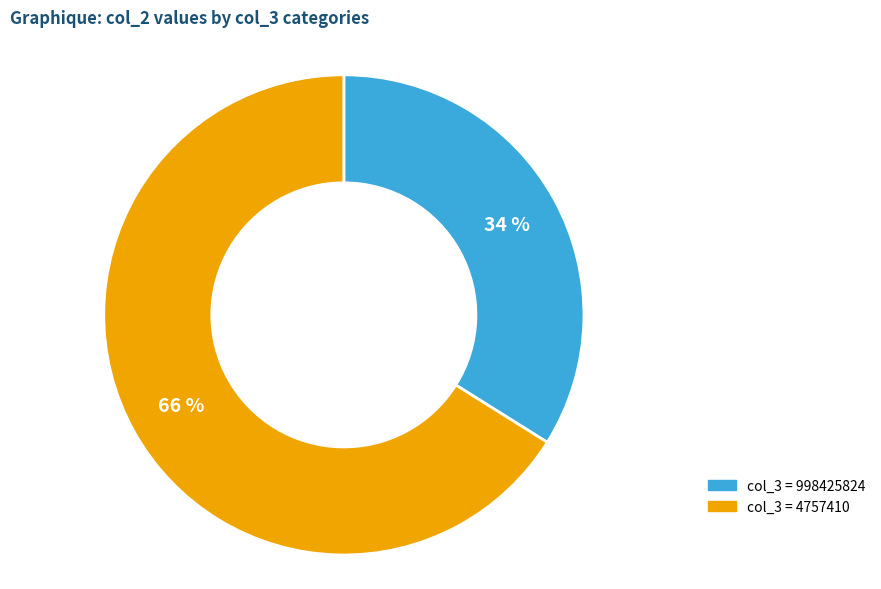

To the nearest percent, what is the average slice percentage?

50%